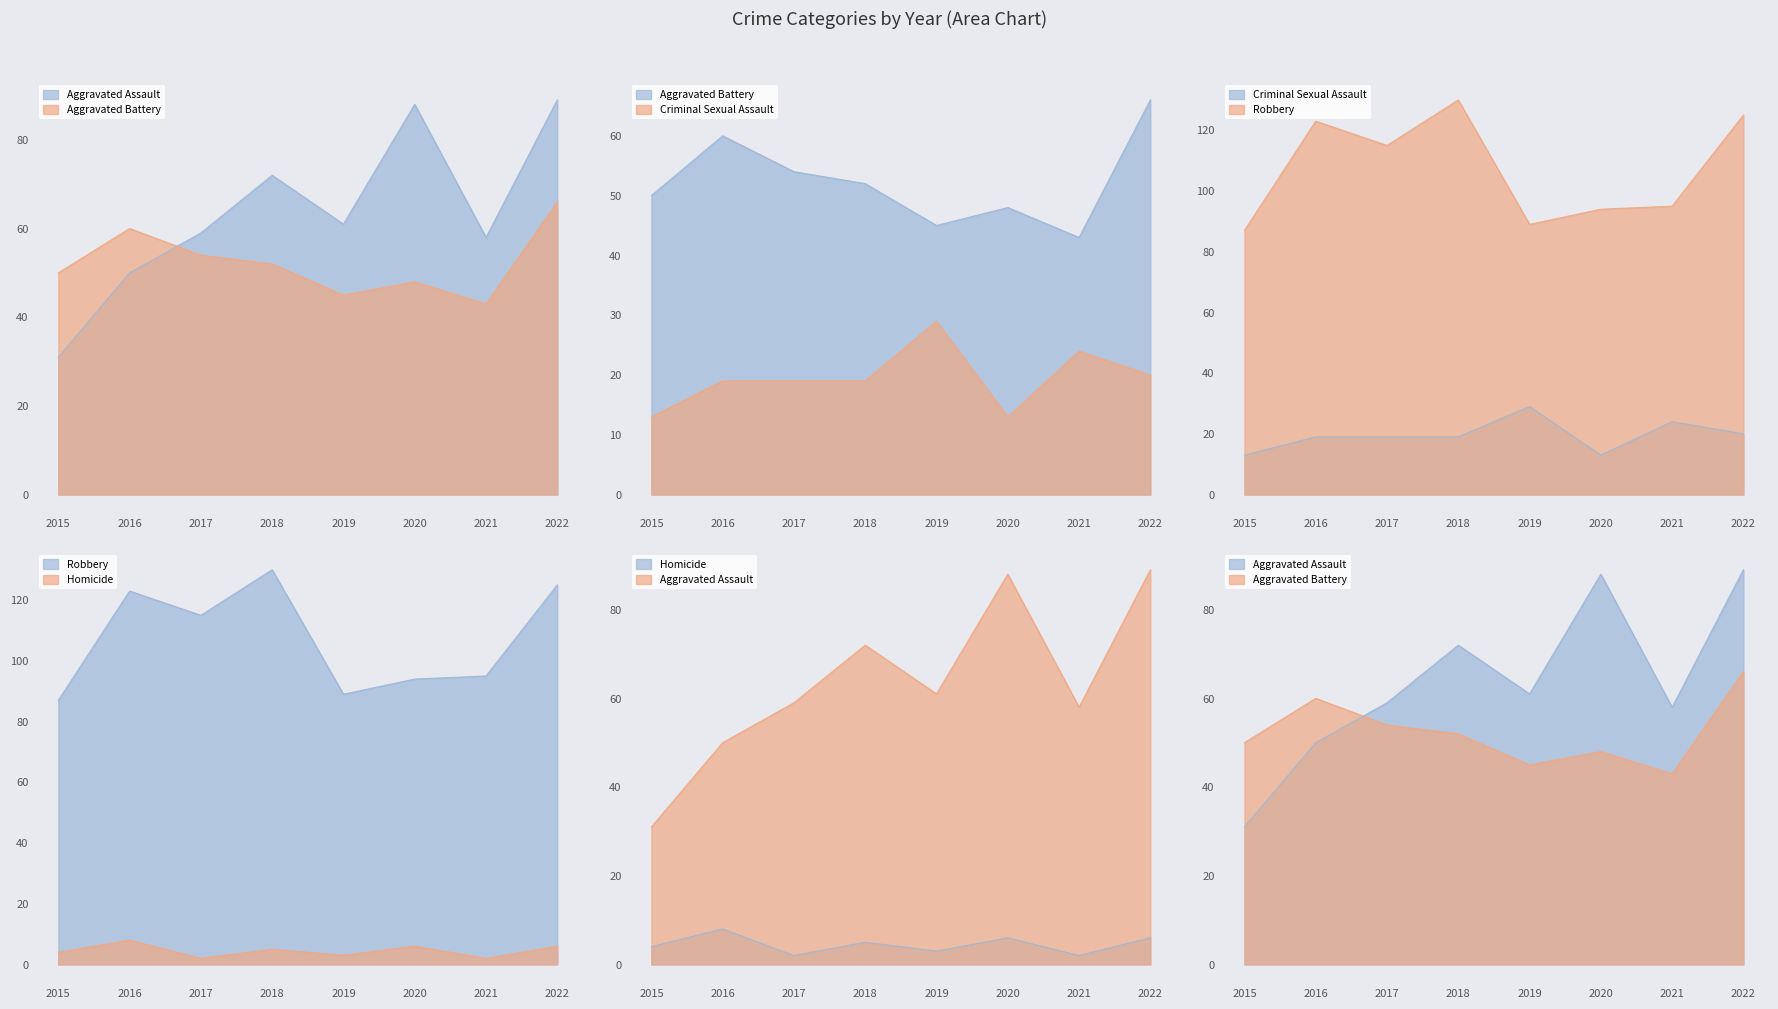

How many values in the Aggravated Battery series are below 52?

4